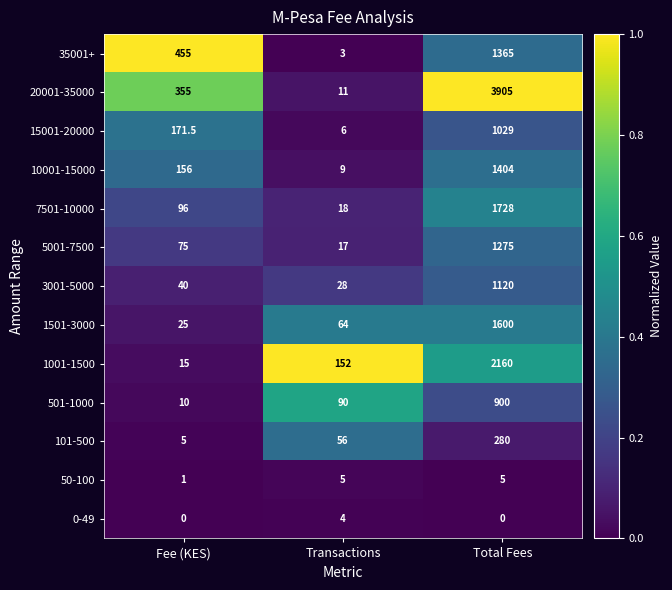

Rank the series by their maximum value, from lowest to highest.

0-49, 50-100, 101-500, 501-1000, 15001-20000, 3001-5000, 5001-7500, 35001+, 10001-15000, 1501-3000, 7501-10000, 1001-1500, 20001-35000